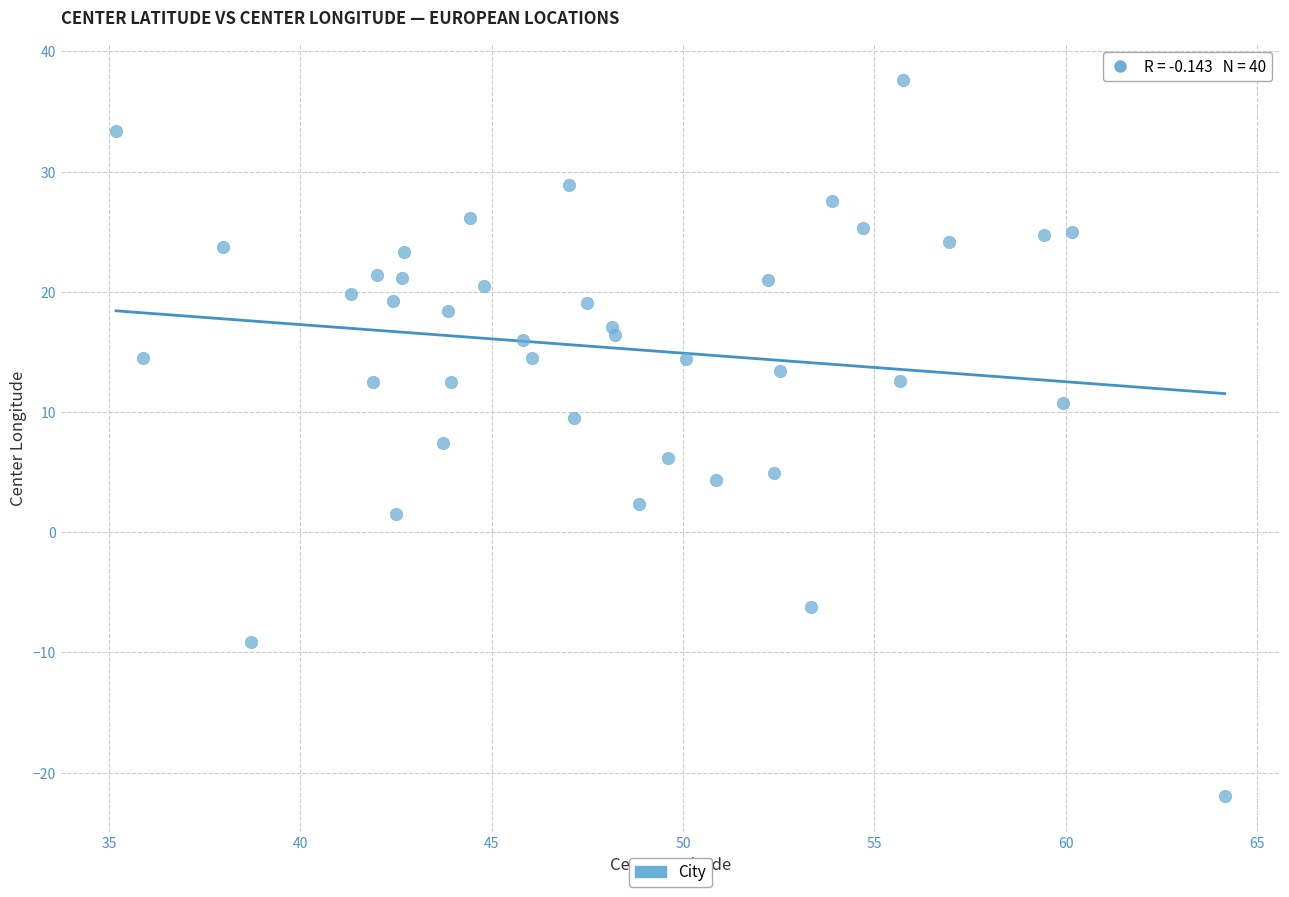

What is the range of X values (max minus min)?

29.0